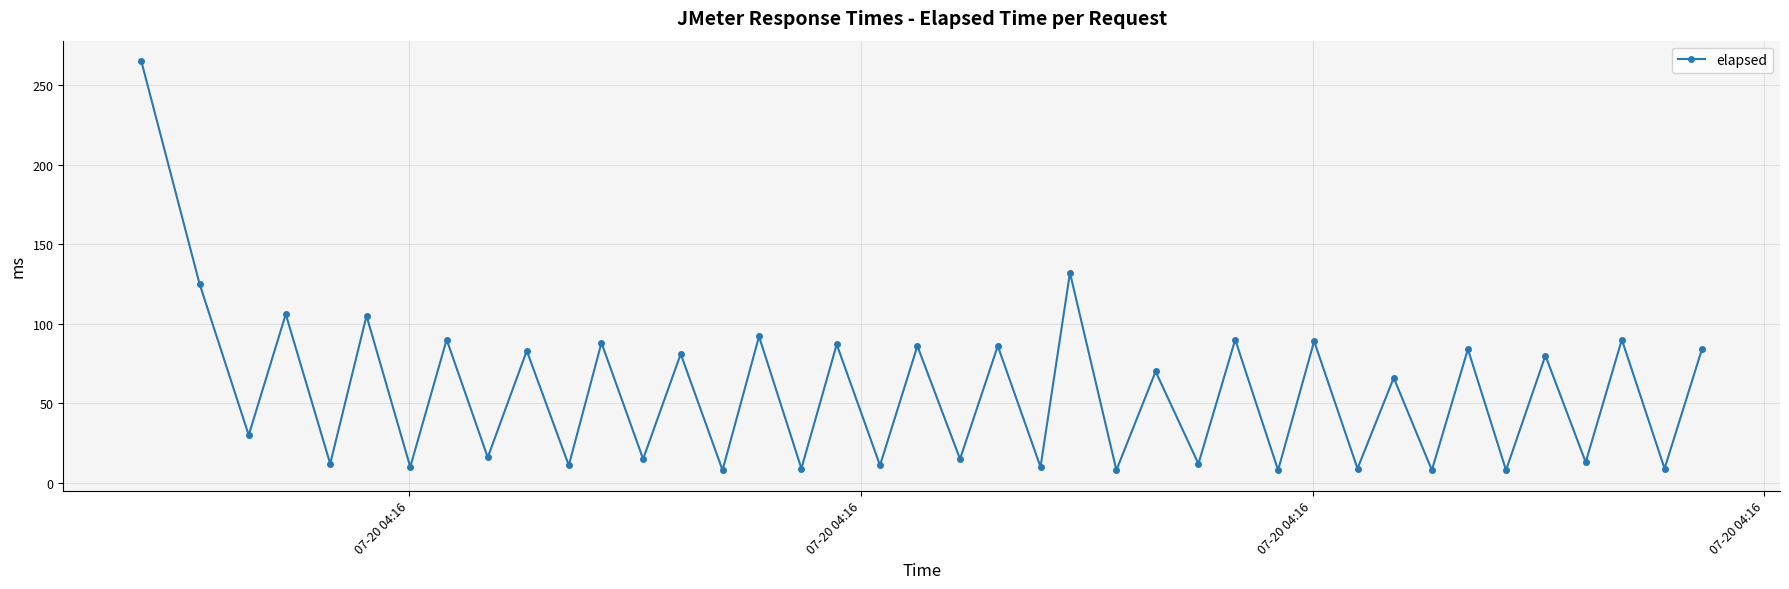

What is the sum of all values?

2301